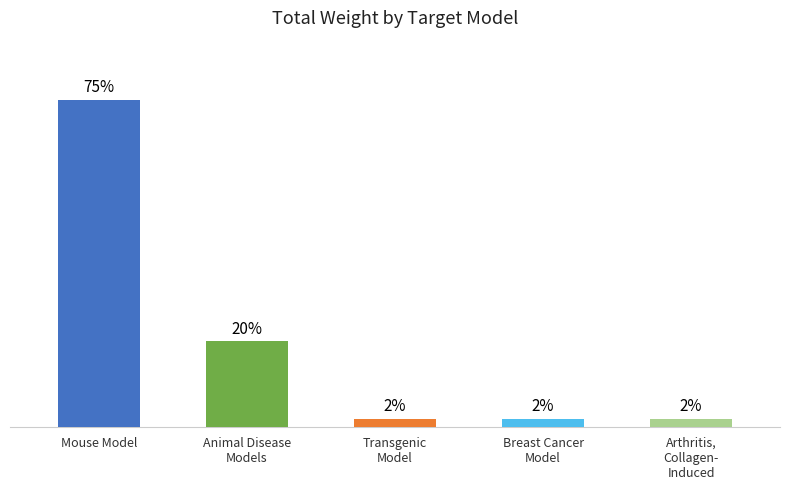

Rank the categories by value from highest to lowest.

Mouse Model, Animal Disease
Models, Transgenic
Model, Breast Cancer
Model, Arthritis,
Collagen-
Induced